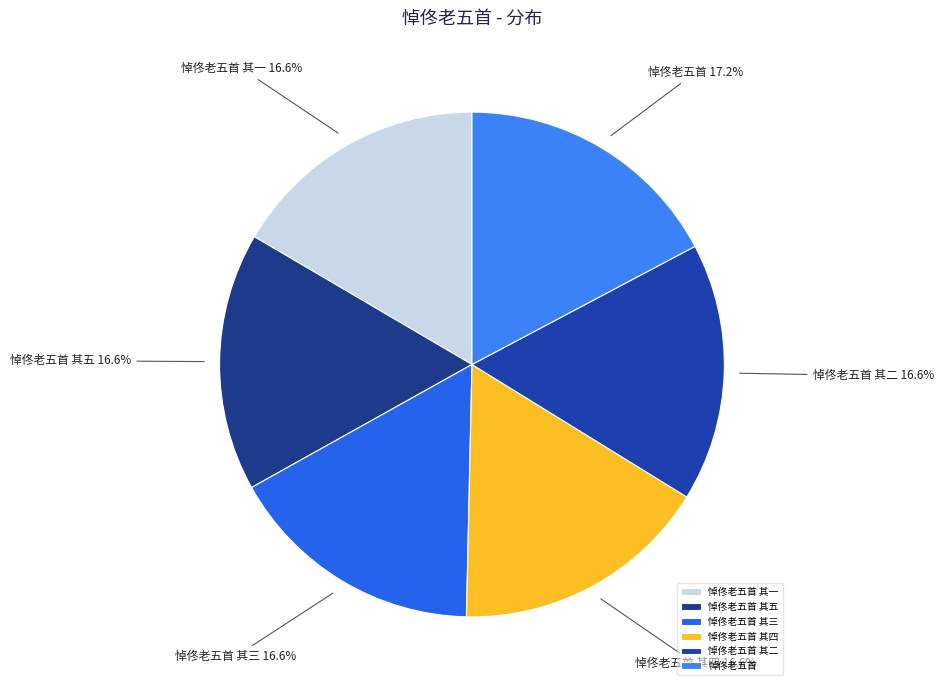

Does 悼佟老五首 其二 account for over 50% of the chart?

No